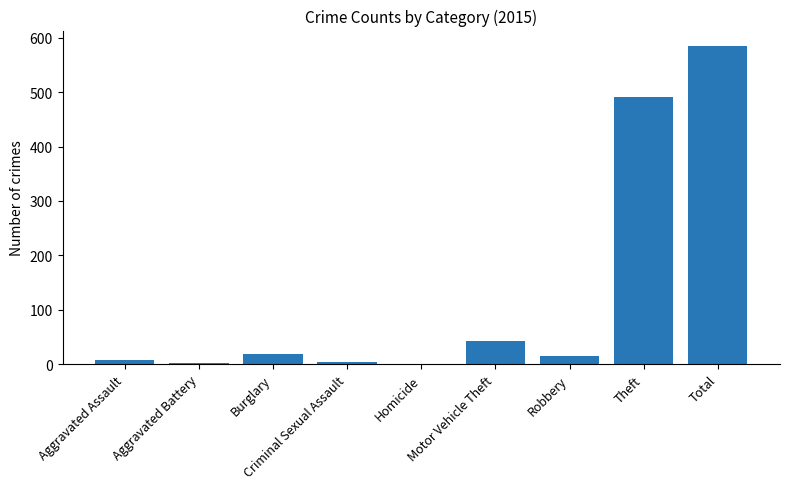

Read the value at Burglary.

19